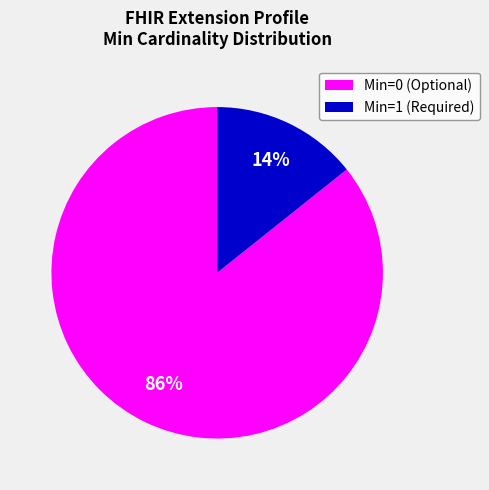

What is the majority slice?

Min=0 (Optional)